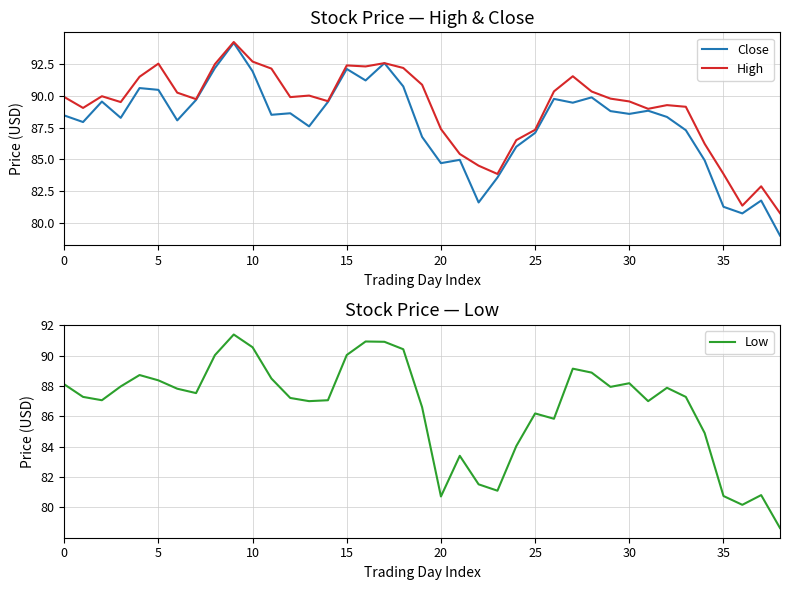

True or false: High and Low intersect in this chart.

False